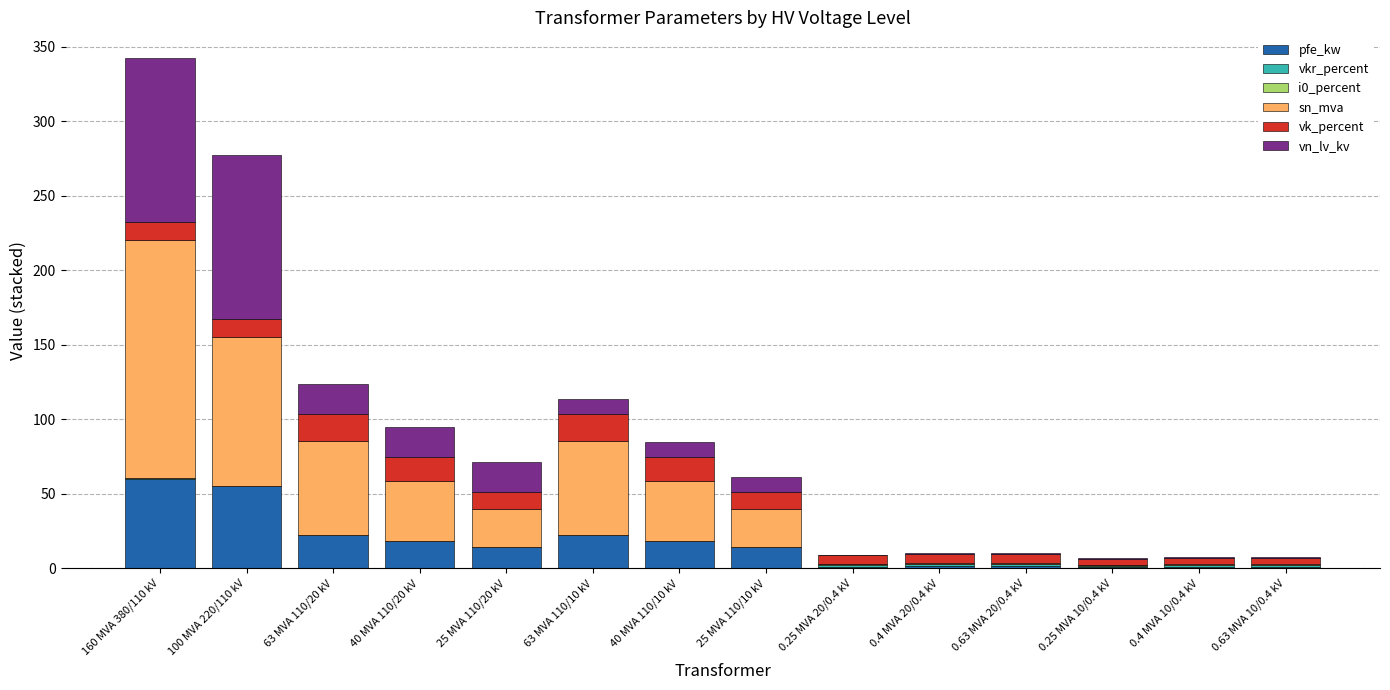

At which category is the sum across all series the highest?

160 MVA 380/110 kV